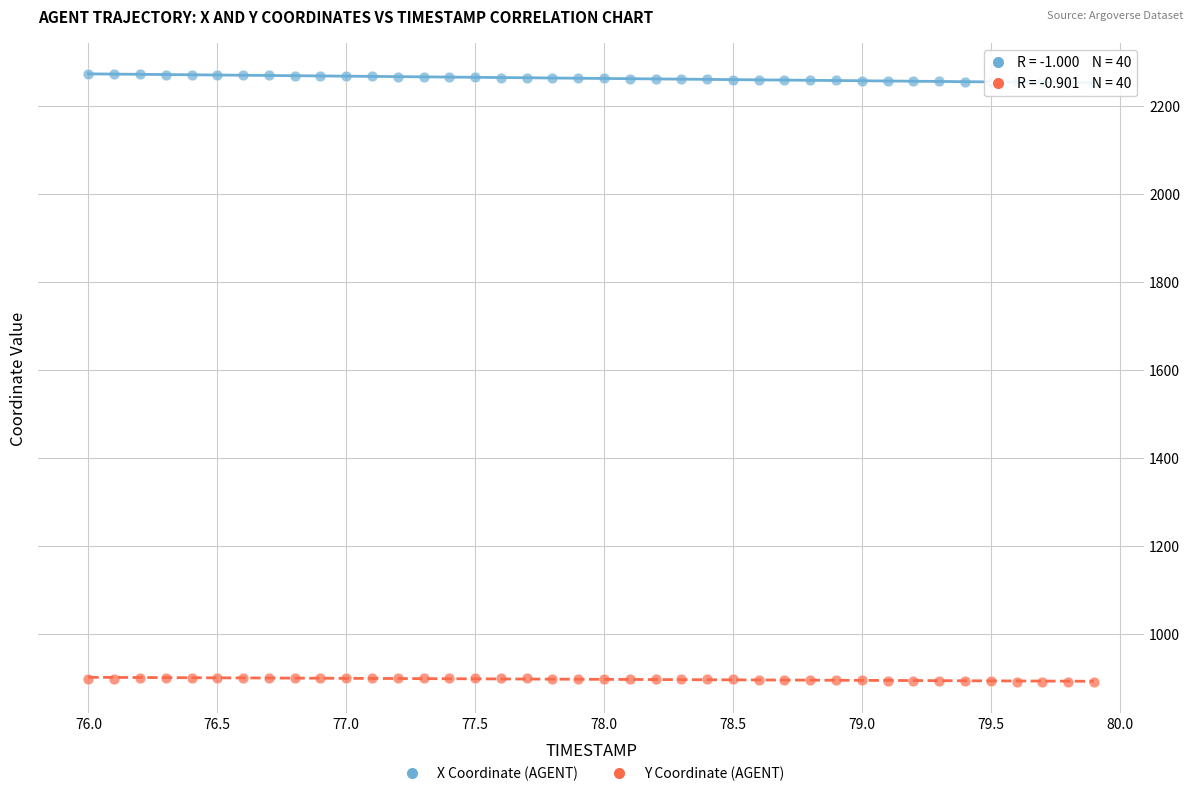

Which series contains the highest Y value?

X Coordinate (AGENT)